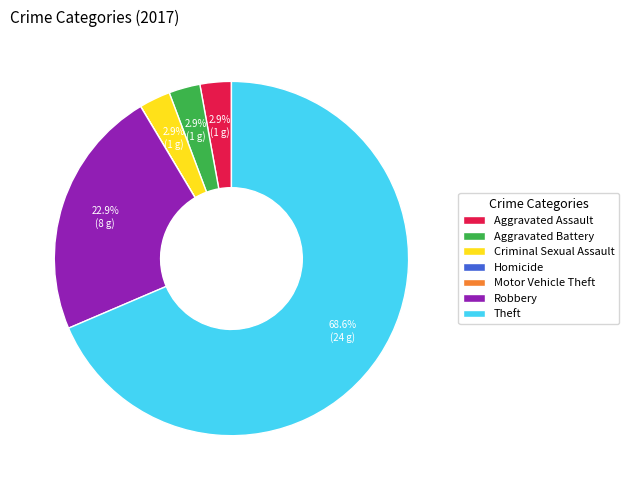

What percentage is the Aggravated Battery slice, to the nearest percent?

3%